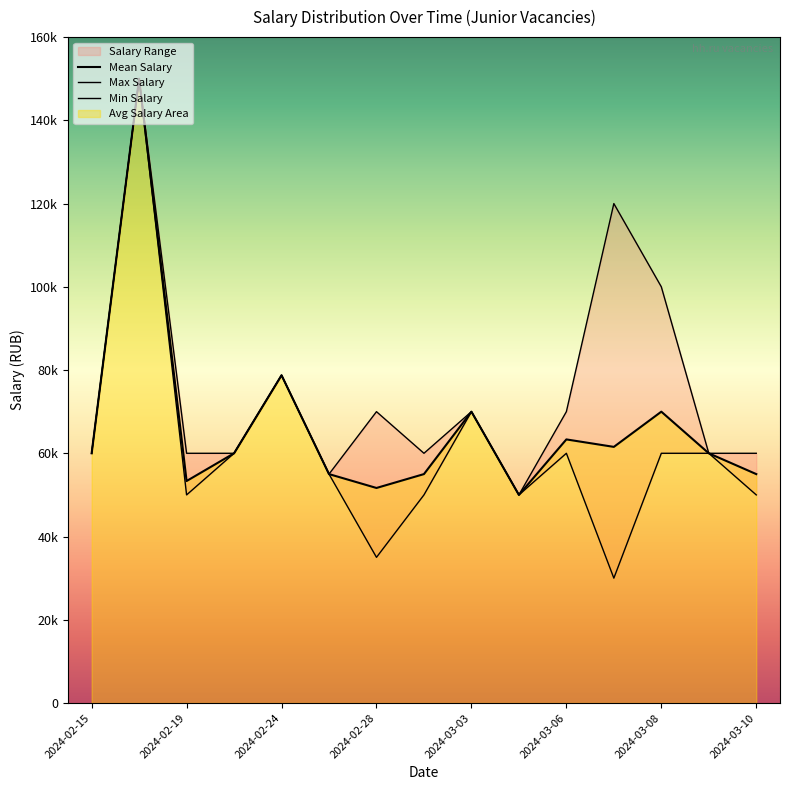

How many data points does each series have?

15